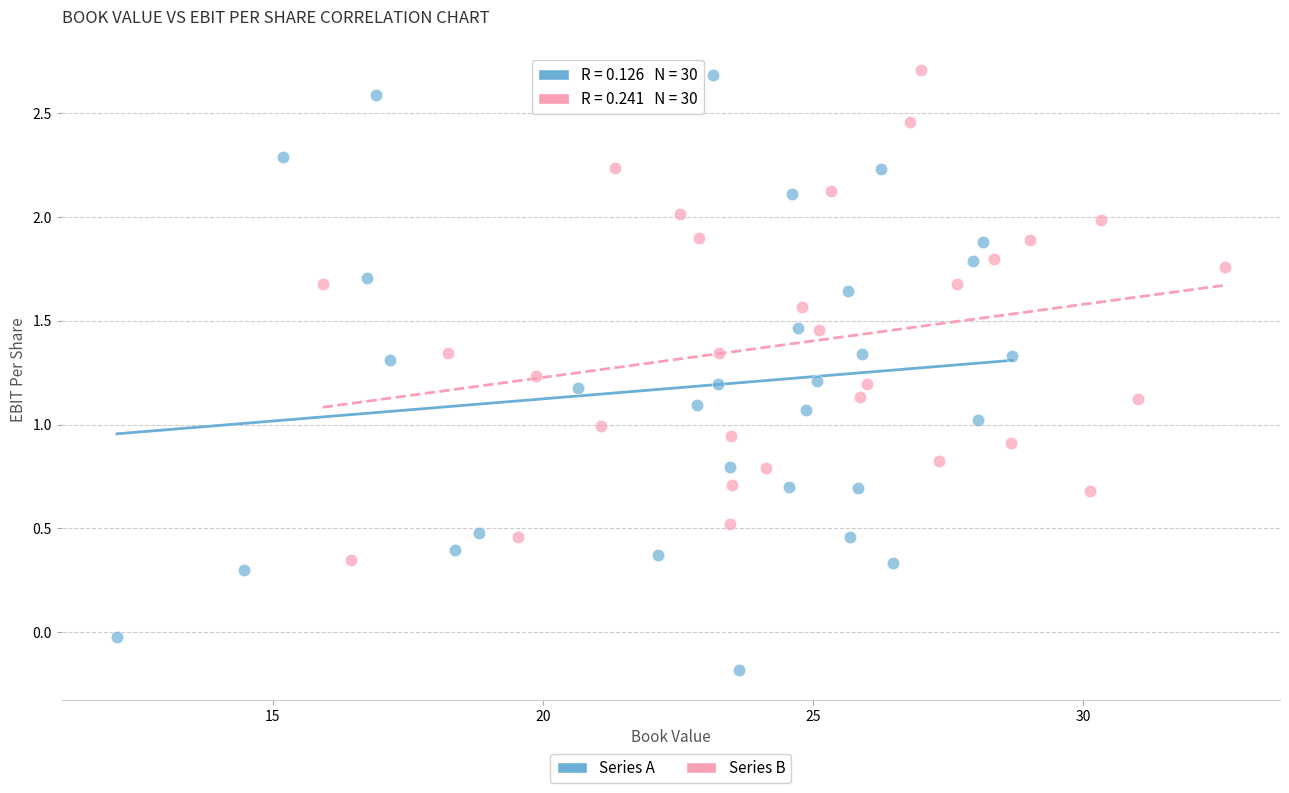

Which series has the widest spread of Y values?

Series A